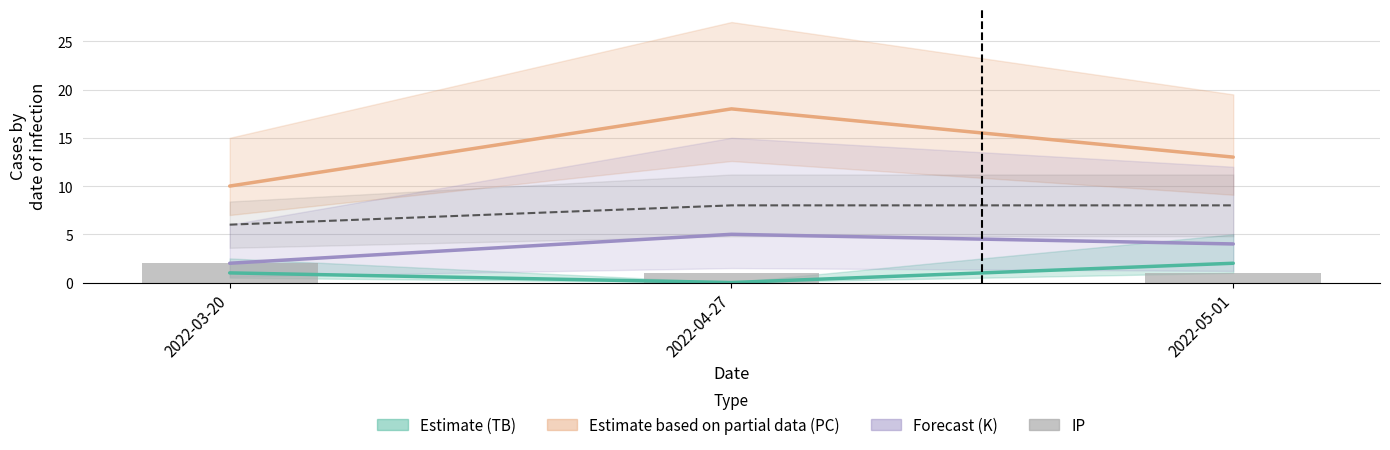

Which has a higher value, 2022-03-20 or 2022-05-01?

2022-03-20